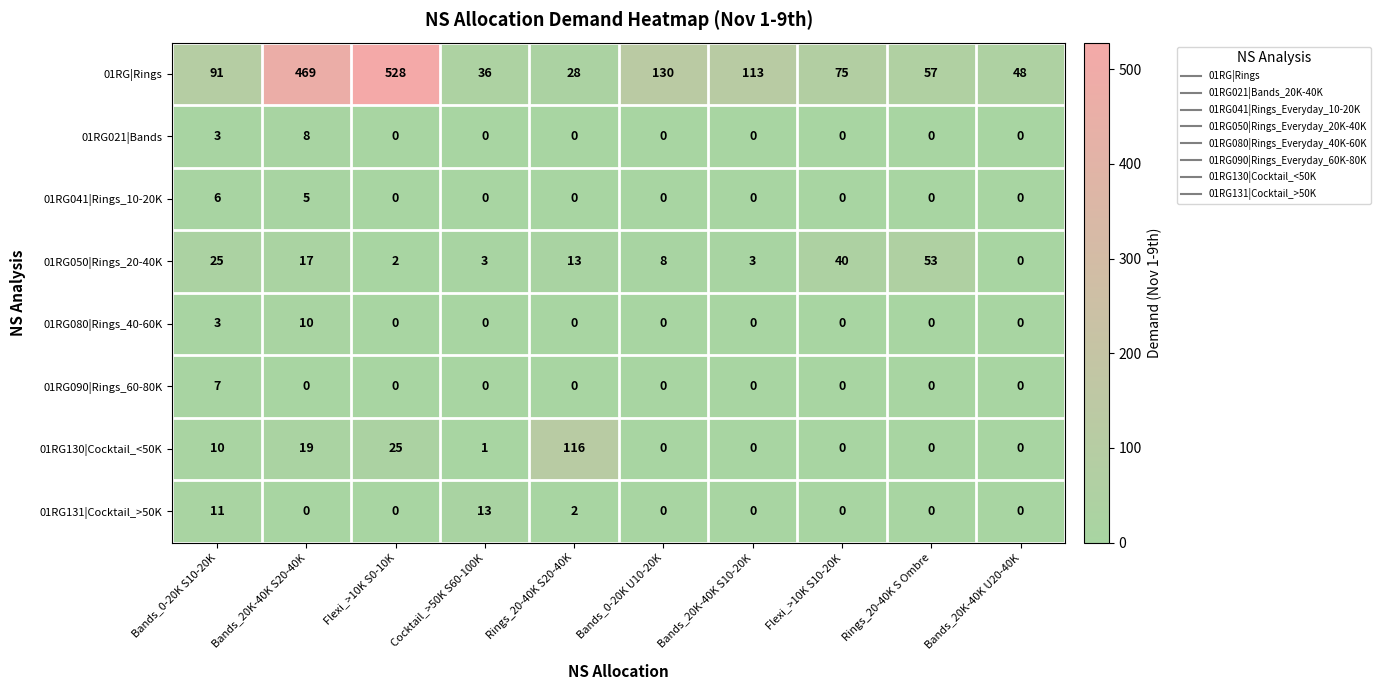

Where is 01RG130|Cocktail_<50K nearest to the value 58?

Flexi_>10K S0-10K